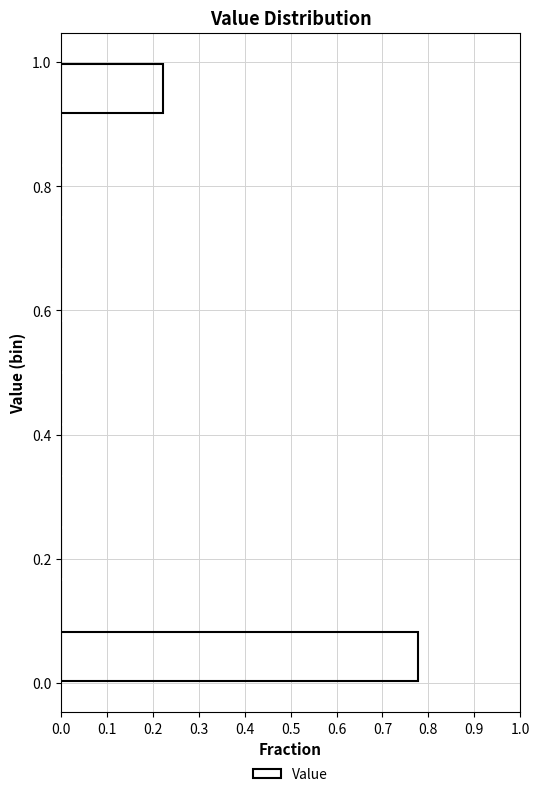

Reading bottom to top, list every bar in this chart as the range it spans on the y-axis followed by its length. Neither the bar edges nor the lengths are printed on the chart, so give them approximately, as read against the axes.

0.00 to 0.08: 0.78
0.08 to 0.16: 0
0.16 to 0.26: 0
0.26 to 0.34: 0
0.34 to 0.42: 0
0.42 to 0.50: 0
0.50 to 0.58: 0
0.58 to 0.66: 0
0.66 to 0.76: 0
0.76 to 0.84: 0
0.84 to 0.92: 0
0.92 to 1.00: 0.22